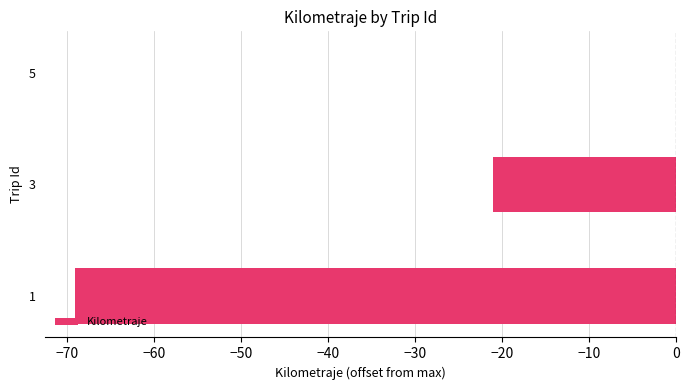

How many values exceed -21?

1